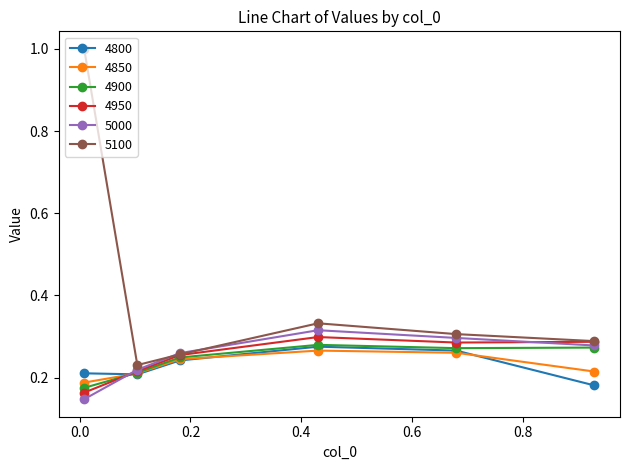

Which series has the largest range (max minus min)?

5100